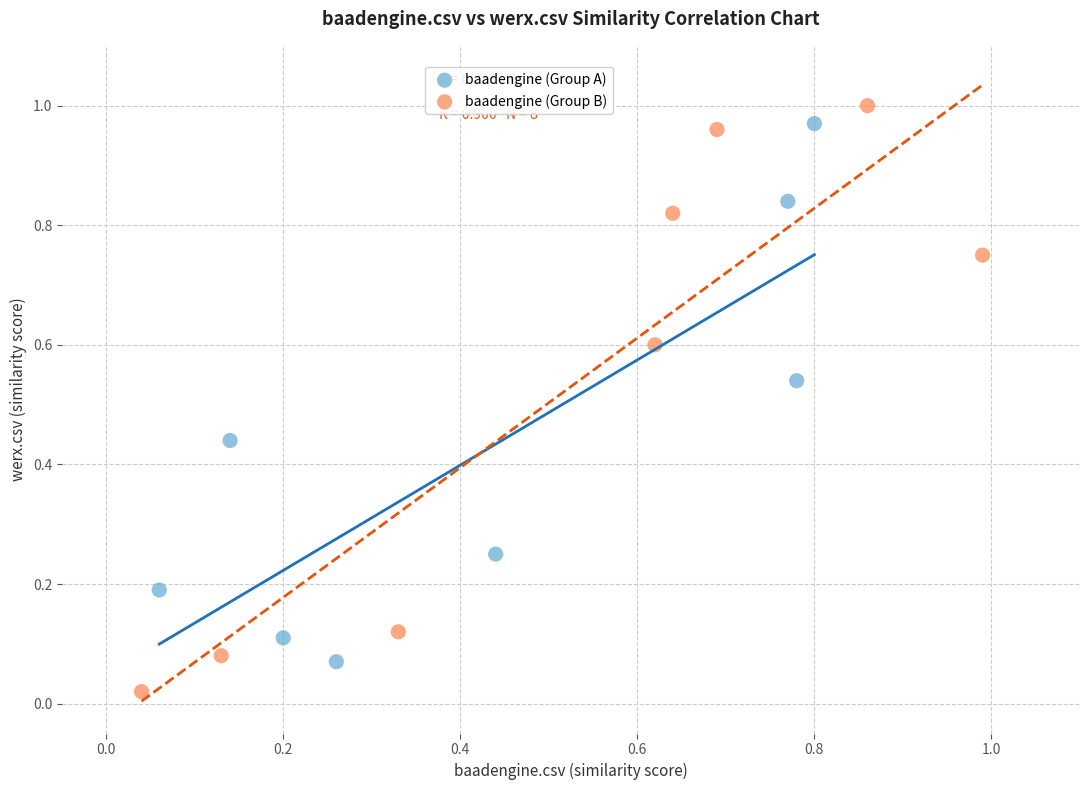

Which series reaches the minimum Y coordinate?

baadengine (Group B)